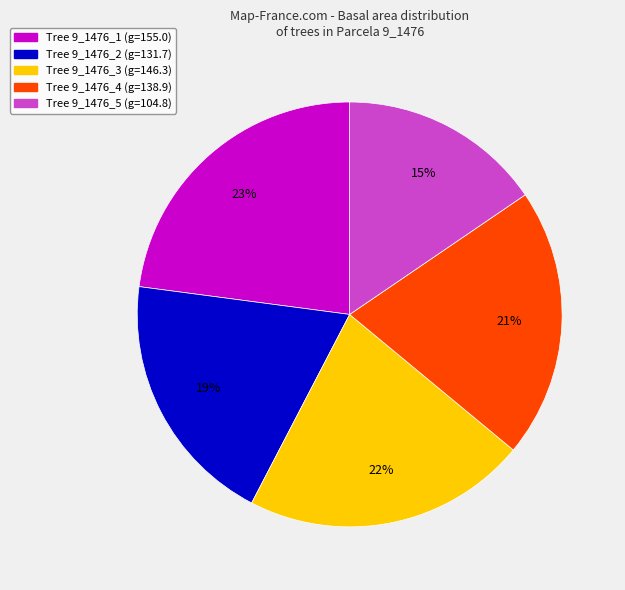

What is the smallest slice in the pie chart?

Tree 9_1476_5 (g=104.8)